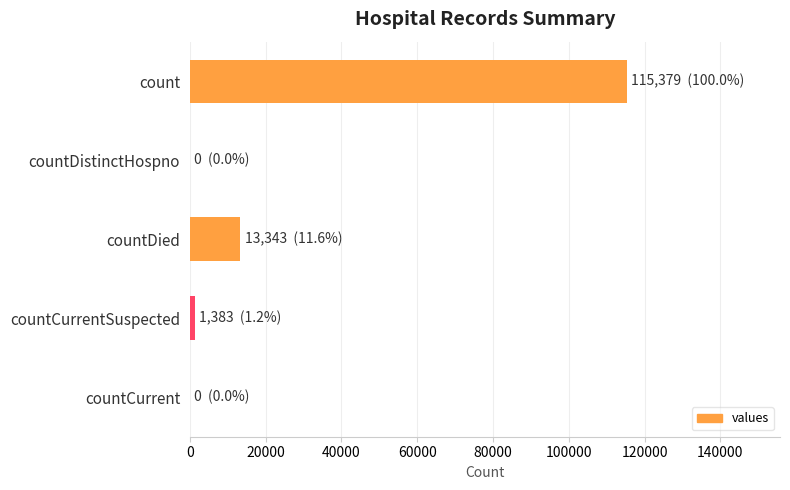

True or false: the data shows 0 at countCurrent.

True